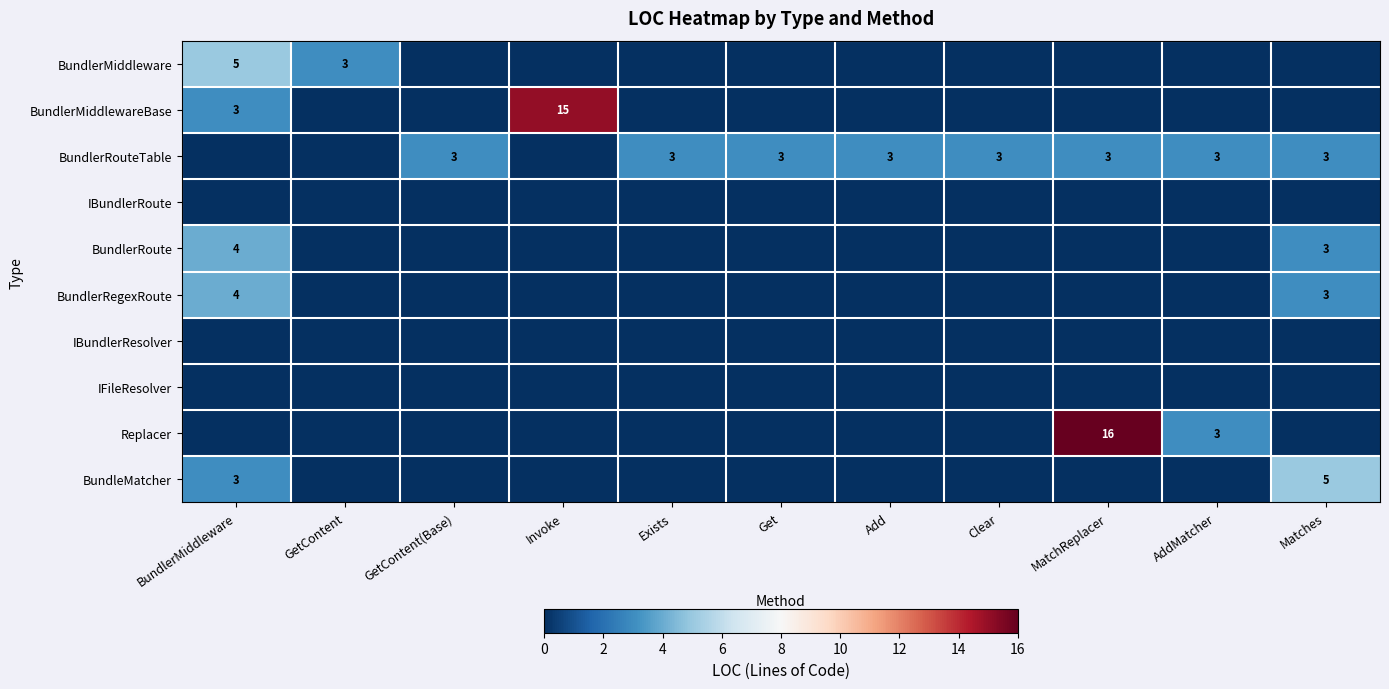

Which series has the largest total across all categories?

BundlerRouteTable